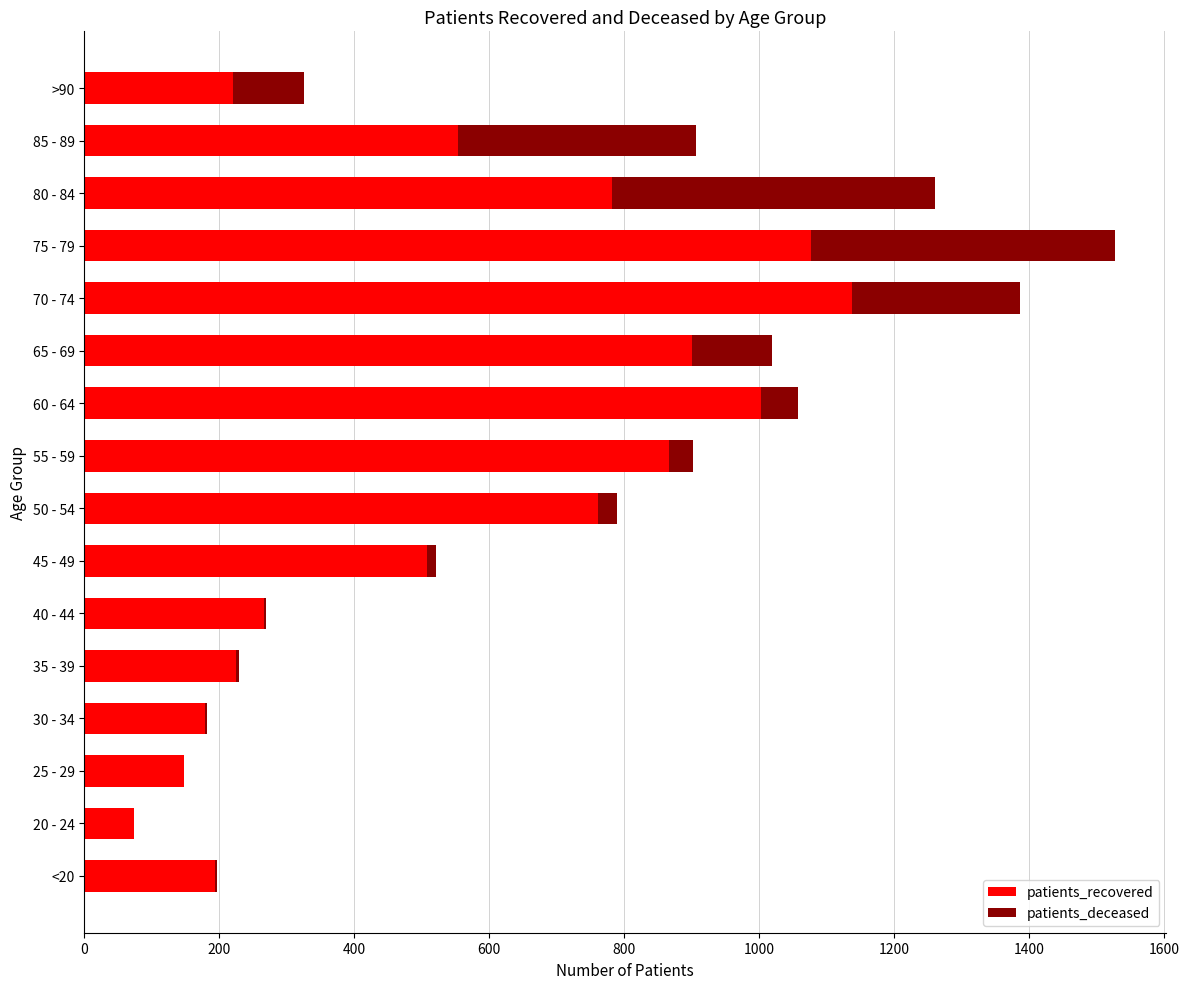

True or false: patients_recovered has a value of 524 at 55 - 59.

False